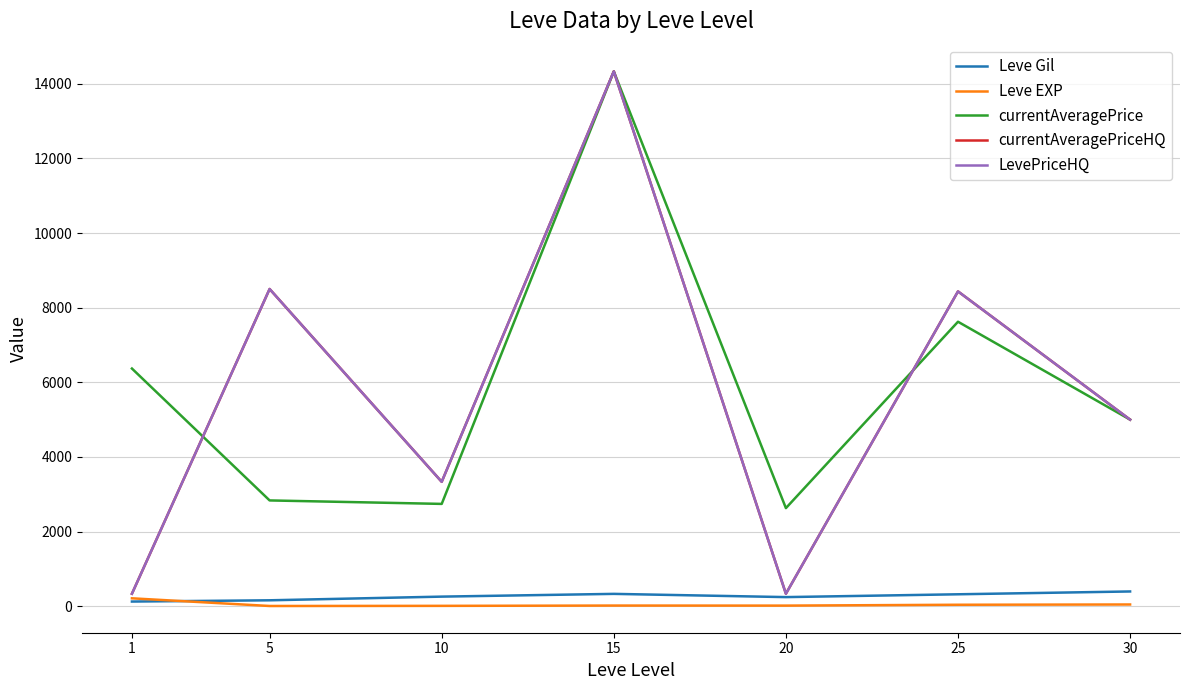

At which category does currentAveragePriceHQ reach its first local valley?

10